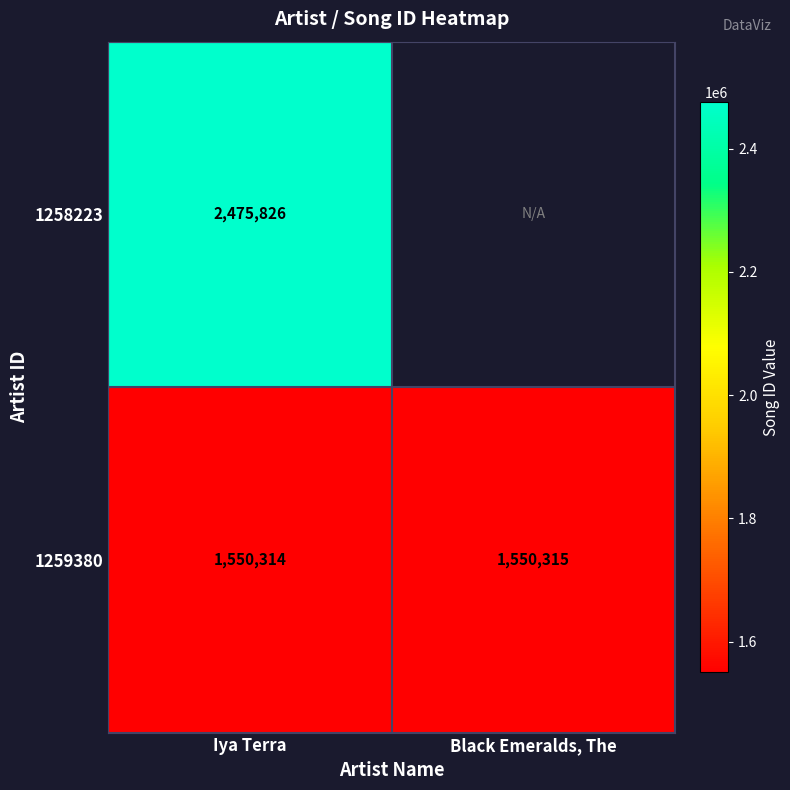

What value does the 1259380 series have at Iya Terra?

1550314